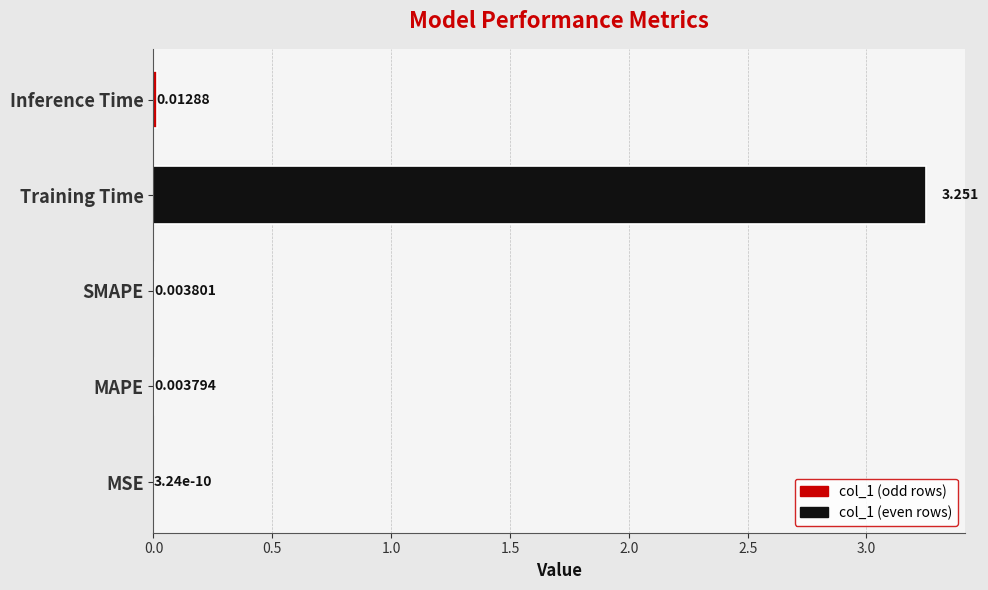

Which category has the highest value across all series?

Training Time